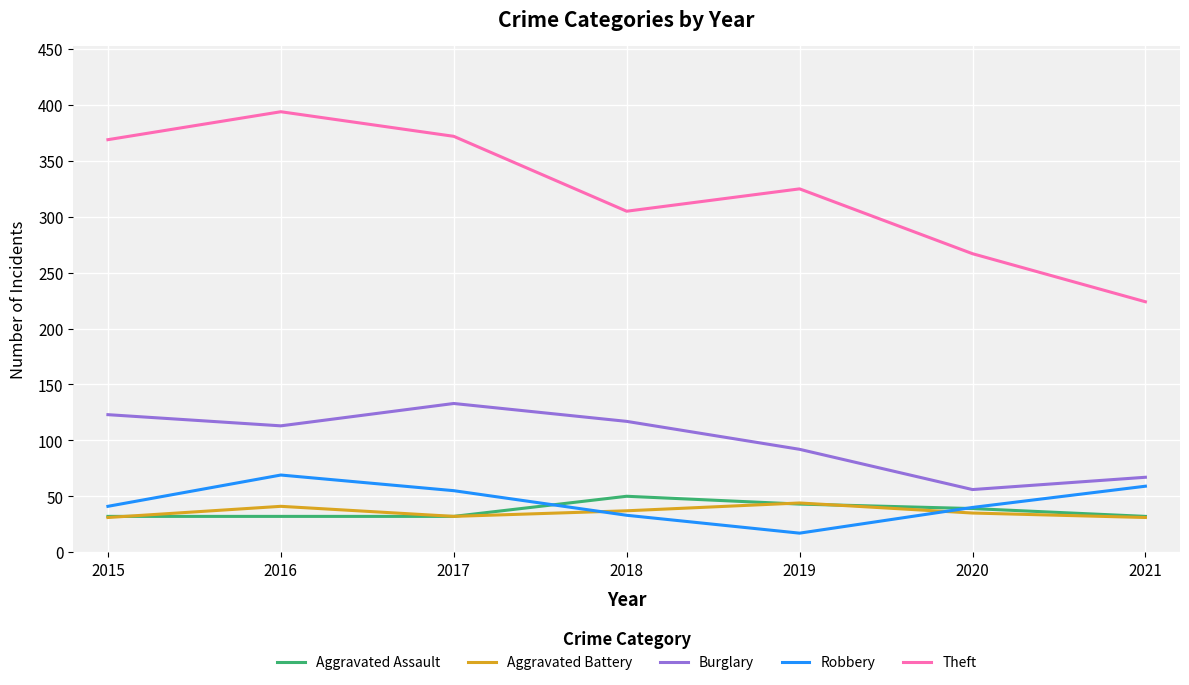

True or false: Theft and Burglary cross at least once.

False